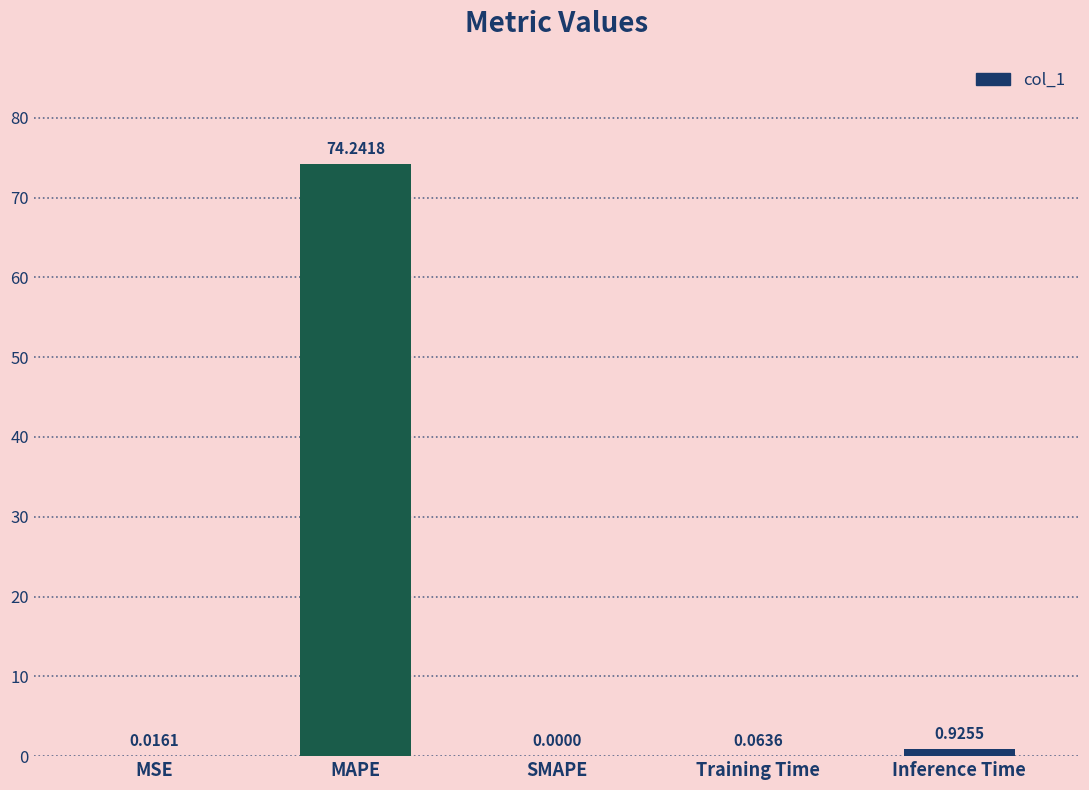

What is the sum of the values at MAPE and Training Time?

74.3